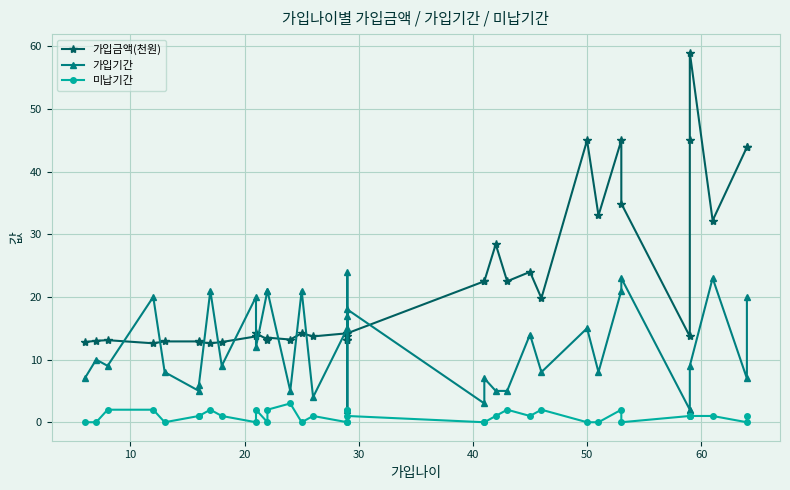

Is this an area chart (filled region under the line)?

No